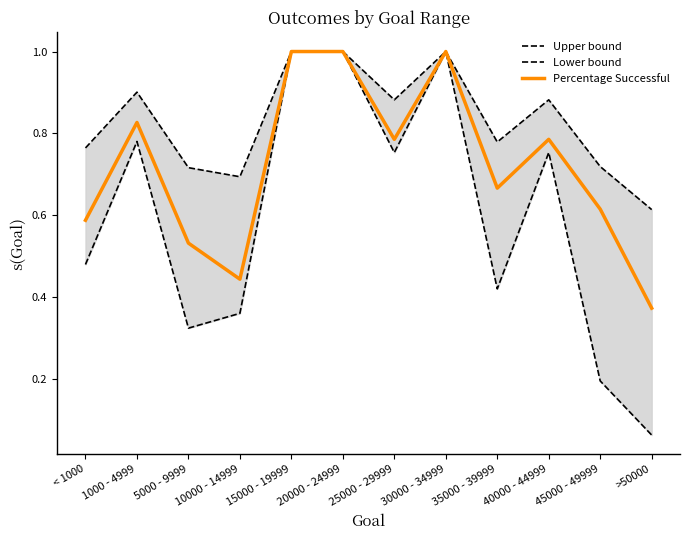

At which label does Upper bound reach its minimum?

>50000